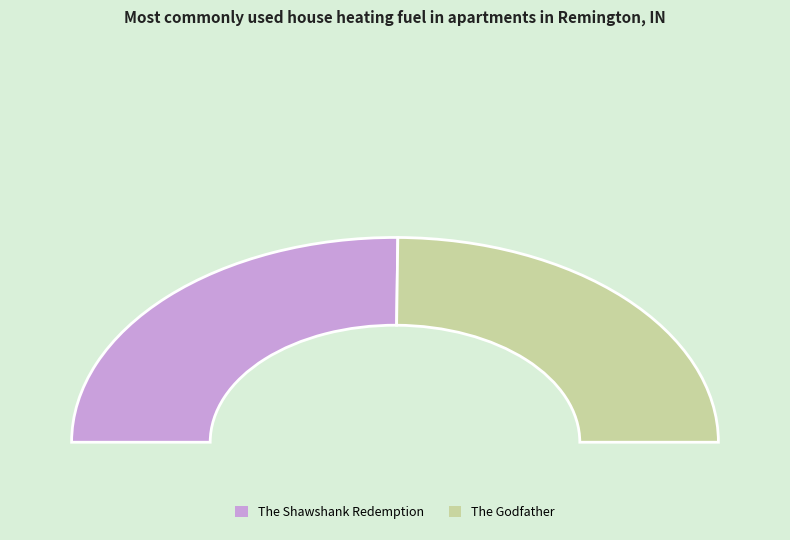

To the nearest percent, what is the difference between the The Godfather and The Shawshank Redemption slice percentages?

1%